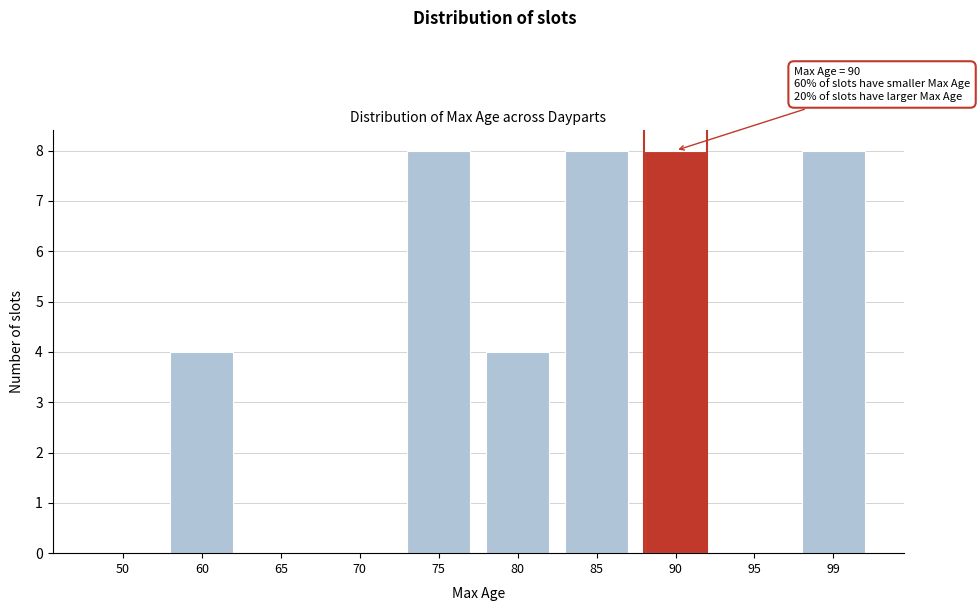

Reading left to right, transcribe all the data shown in this chart.

50=0	60=4	65=0	70=0	75=8	80=4	85=8	90=8	95=0	99=8